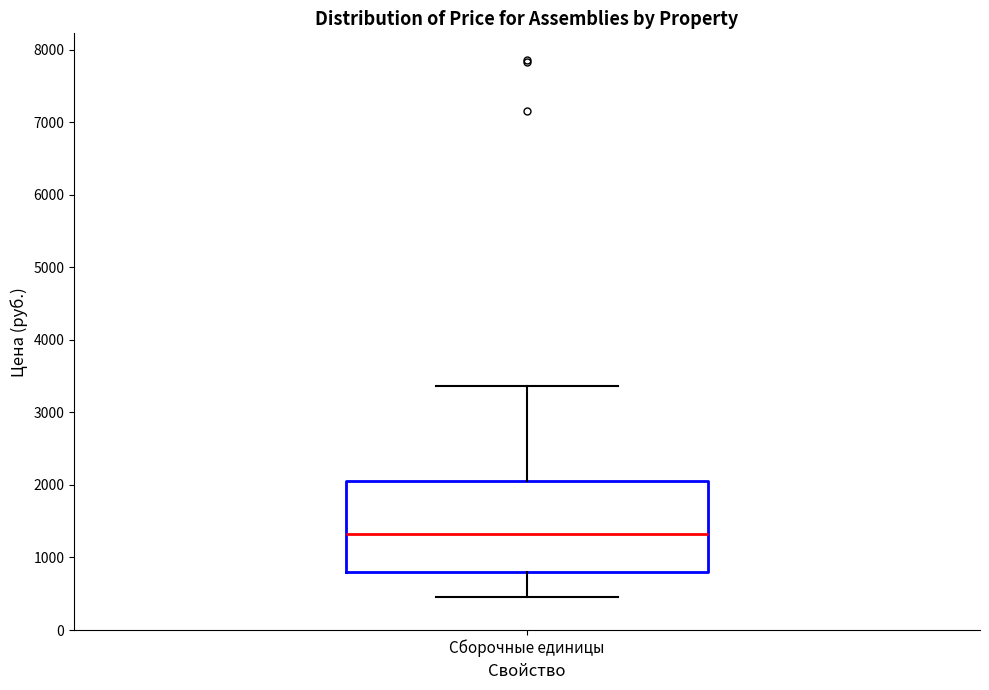

Where is the upper edge of the box for Сборочные единицы on the y-axis? The values are not printed on the chart, so give them approximately, as read against the axis.

2100